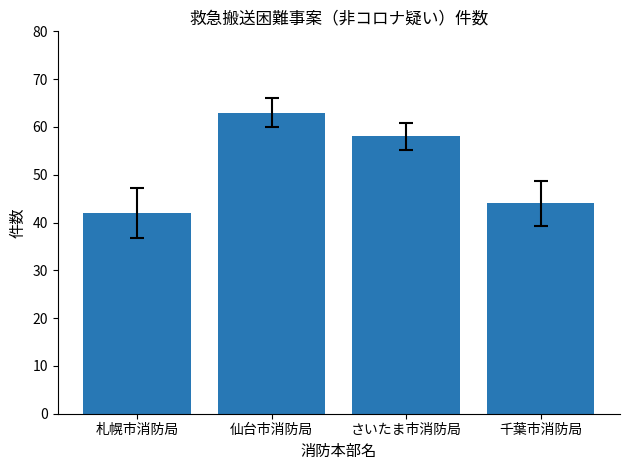

What is the label of the 4th bar from the left?

千葉市消防局